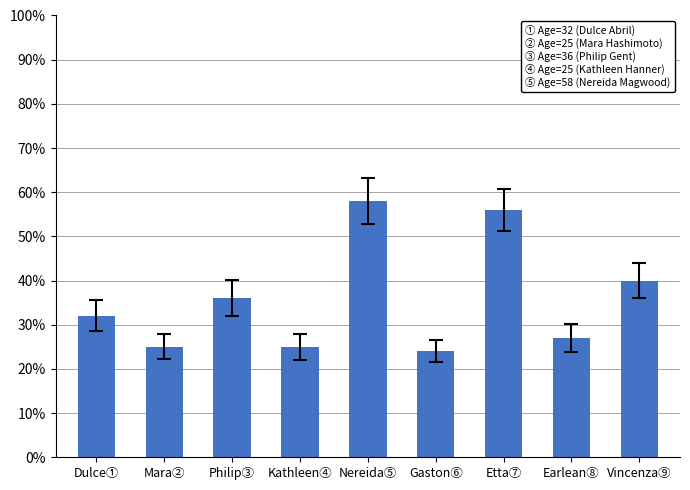

How many categories are shown in the chart?

9